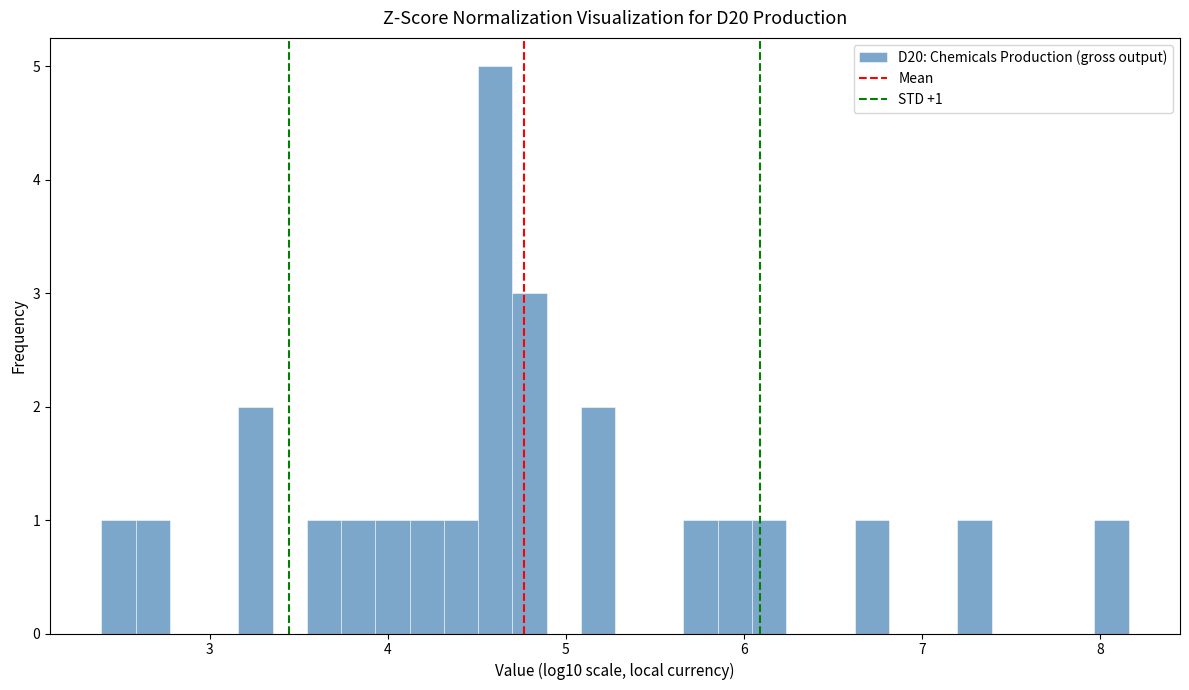

Around what value on the x-axis is the tallest bar? Give the approximate position of its centre, as read against the axis.

4.6